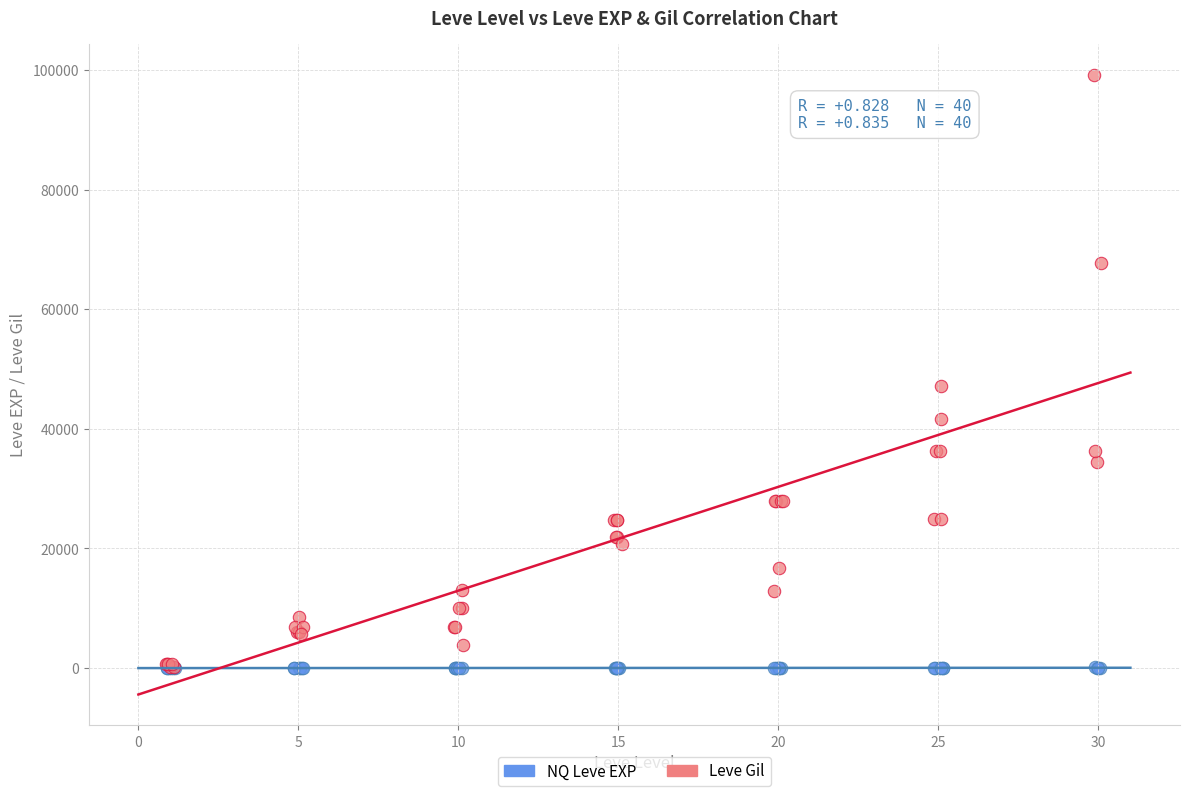

What are all the series names shown in the legend?

NQ Leve EXP, Leve Gil